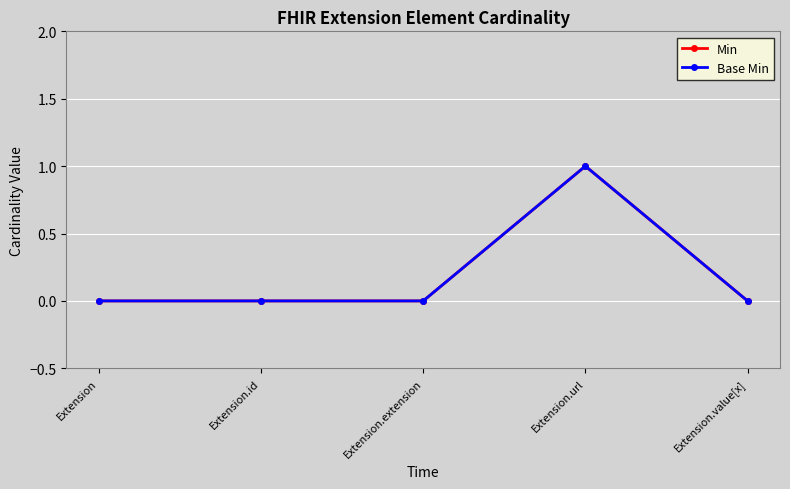

Is this an area chart (filled region under the line)?

No